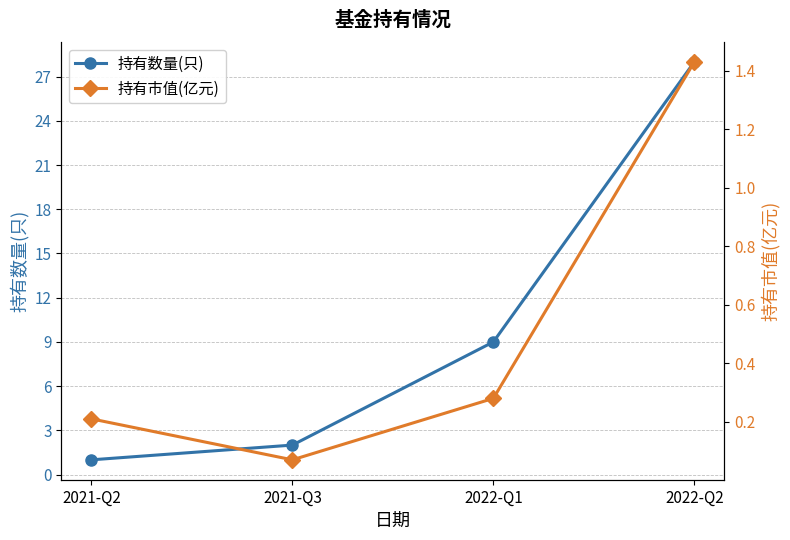

Reading left to right, list all the values displayed in this chart.

持有数量(只): 1.0	2.0	9.0	28.0
持有市值(亿元): 0.2	0.1	0.3	1.4